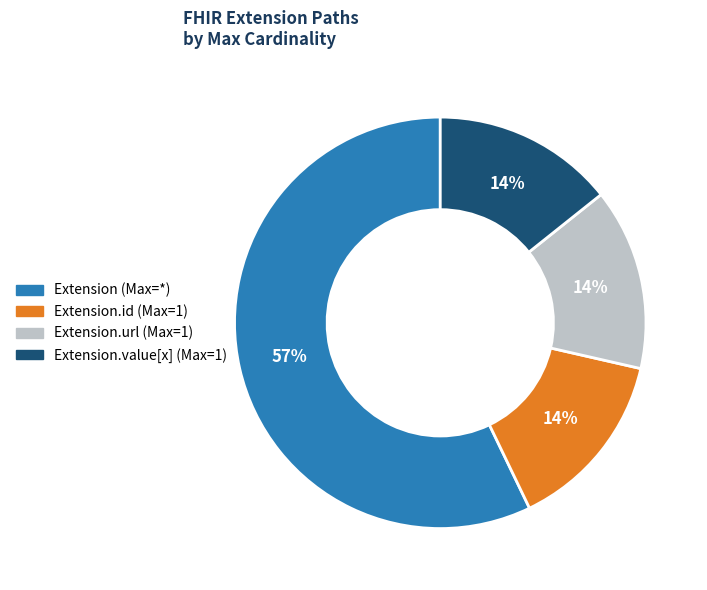

To the nearest percent, what is the average slice percentage?

25%